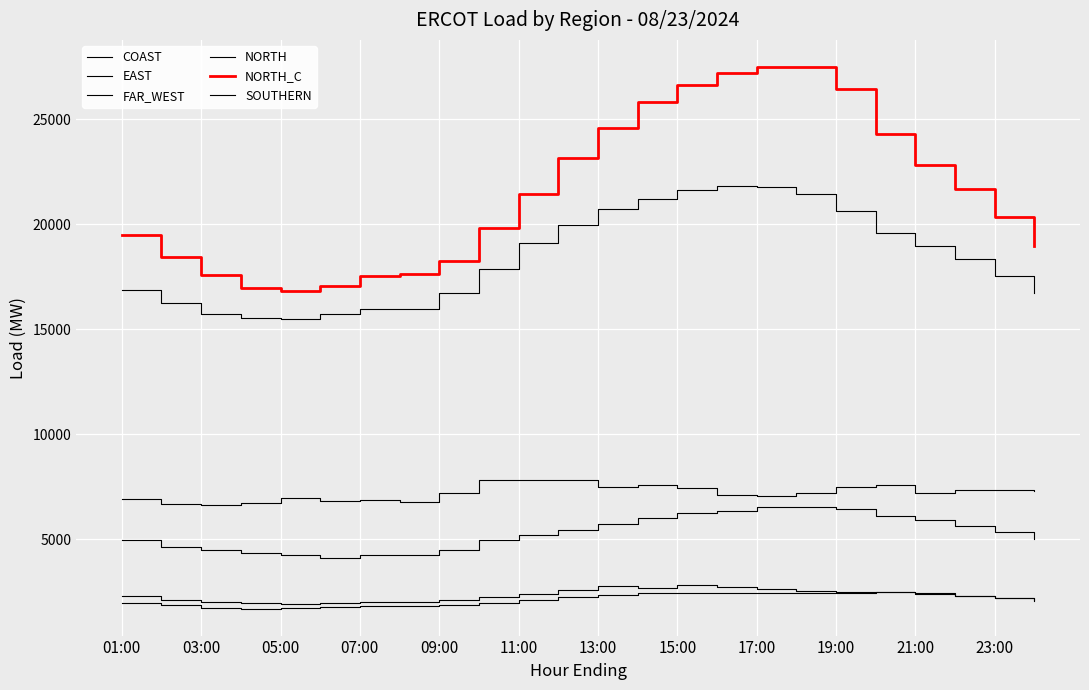

Does the chart display data point markers on the line(s)?

No